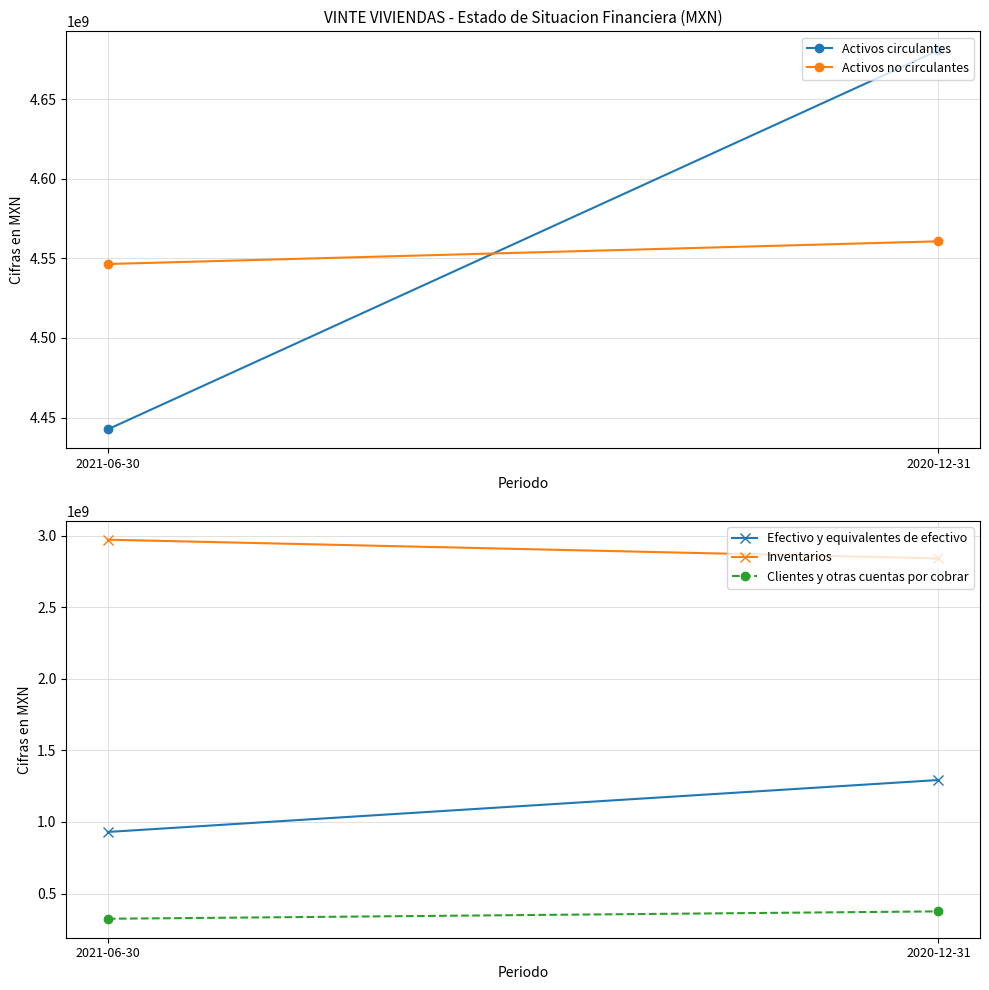

Which series has the largest total across all categories?

Activos circulantes